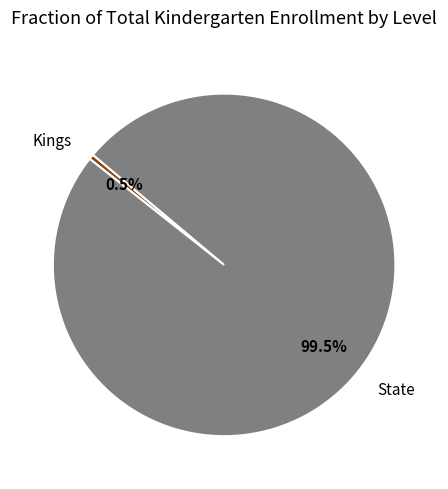

Which slice is the smallest?

Kings